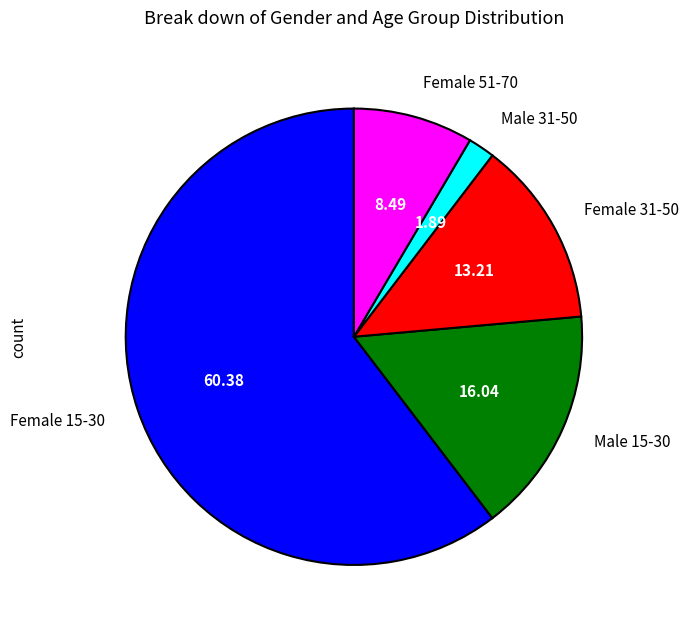

How many slices are in this pie chart?

5